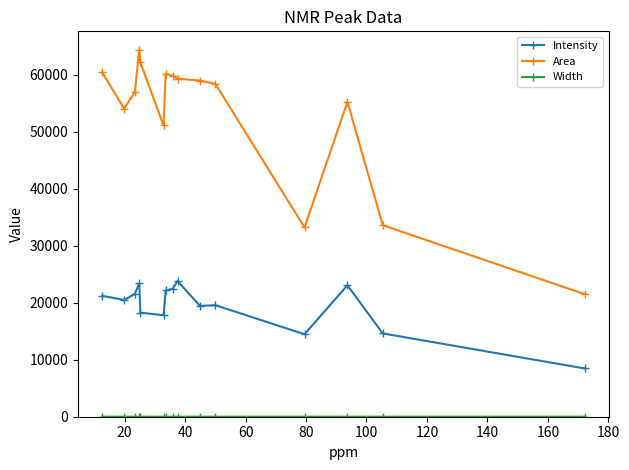

What is the minimum value for Area?

21504.6